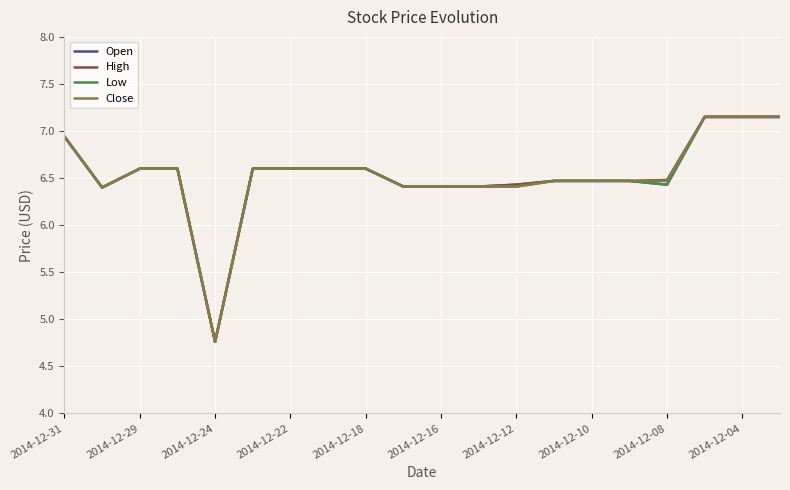

List the series in order of their overall mean, lowest first.

Low, Open, Close, High